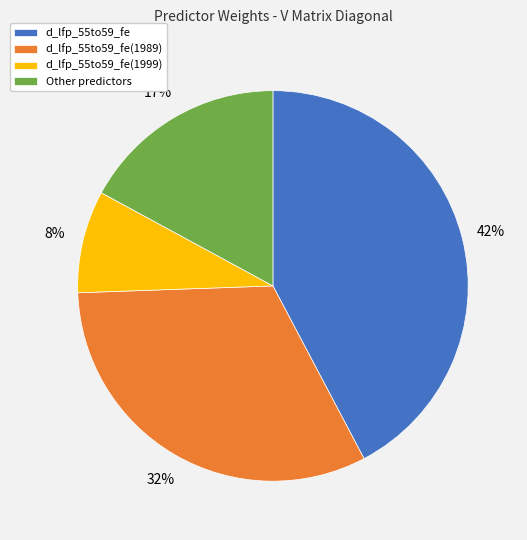

Is there a majority slice in this chart?

No